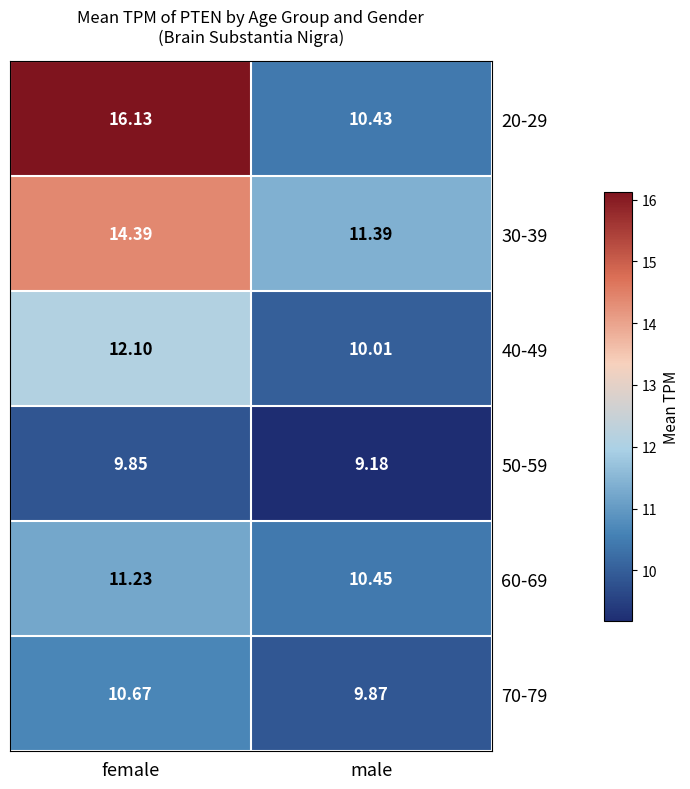

At which category is the sum across all series the highest?

female